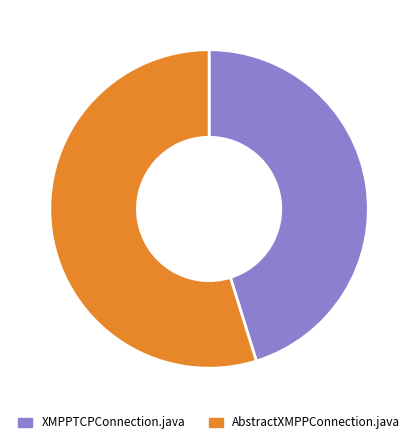

What percentage is the AbstractXMPPConnection.java slice, to the nearest percent?

55%